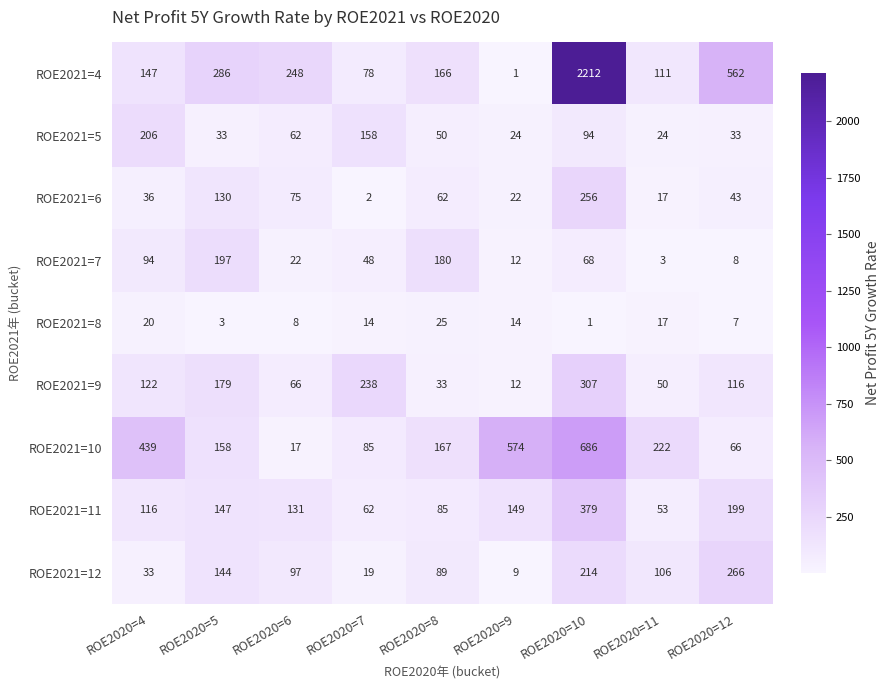

At which label does ROE2021=7 reach its minimum?

ROE2020=11